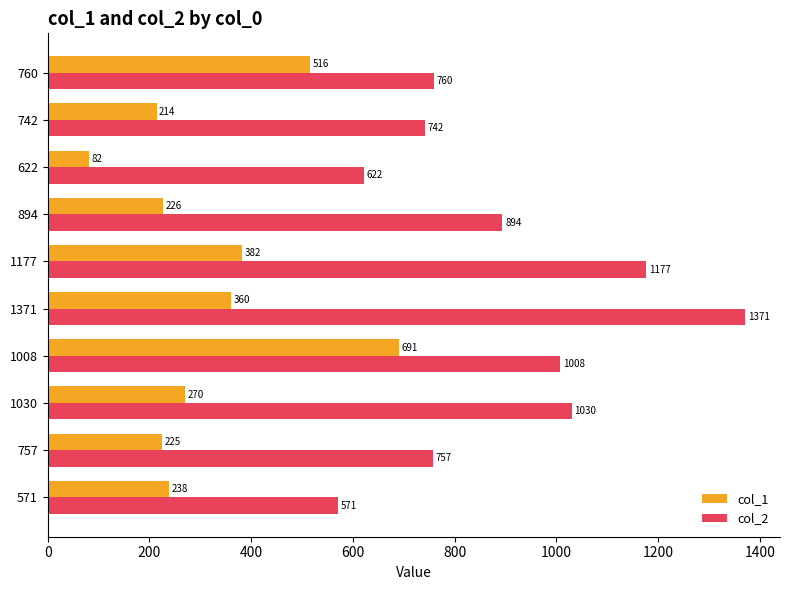

What is the difference between the col_2 values at 1030 and 622?

408